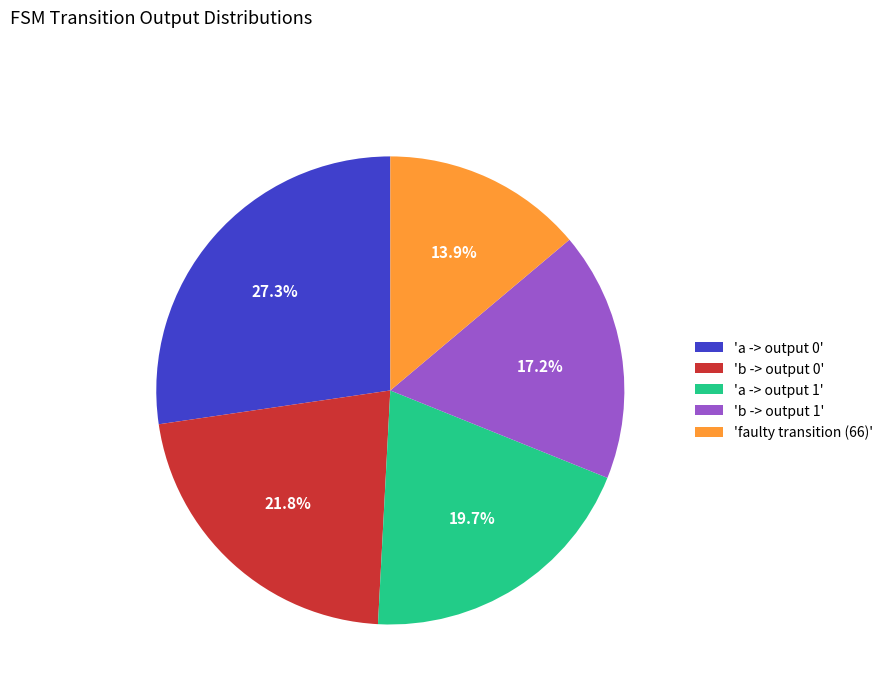

Which has a higher value, 'b -> output 0' or 'a -> output 1'?

'b -> output 0'